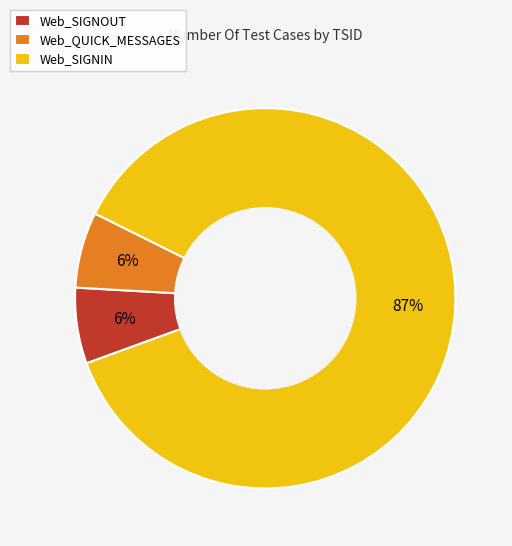

Is the sum of Web_SIGNIN and Web_SIGNOUT greater than half?

Yes